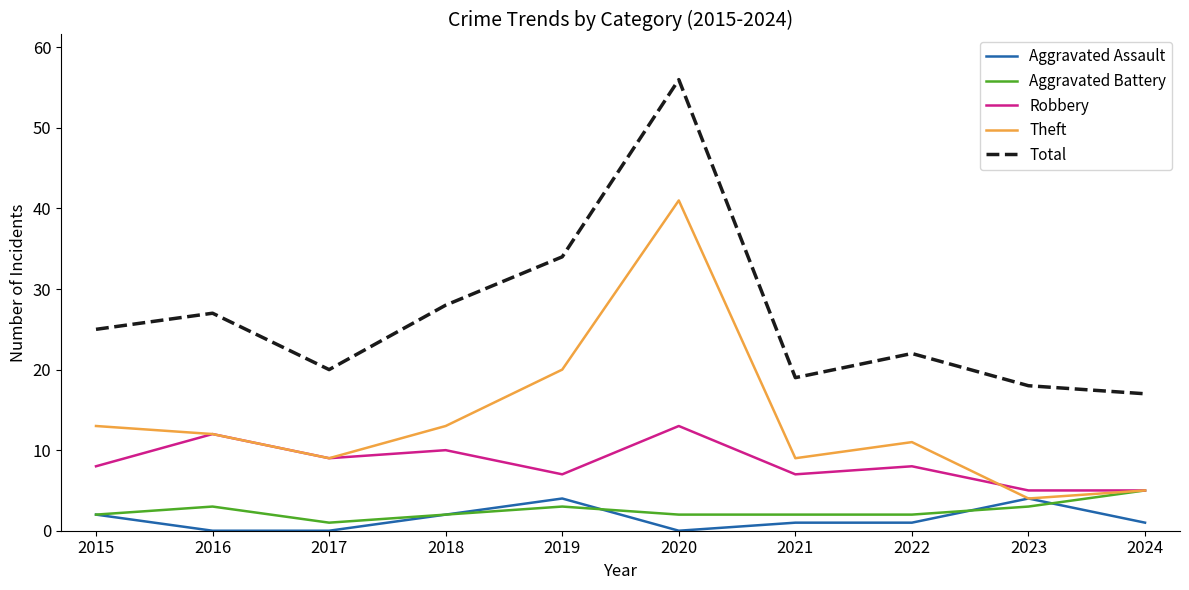

The Theft series shows 9 at 2017. True or false?

True